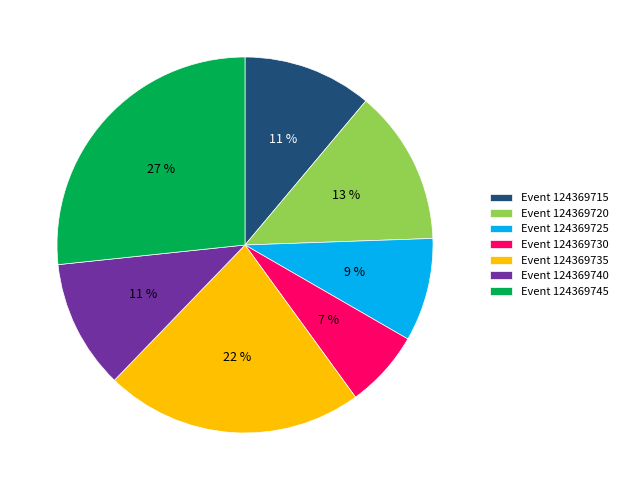

Does Event 124369730 represent more than half of the total?

No